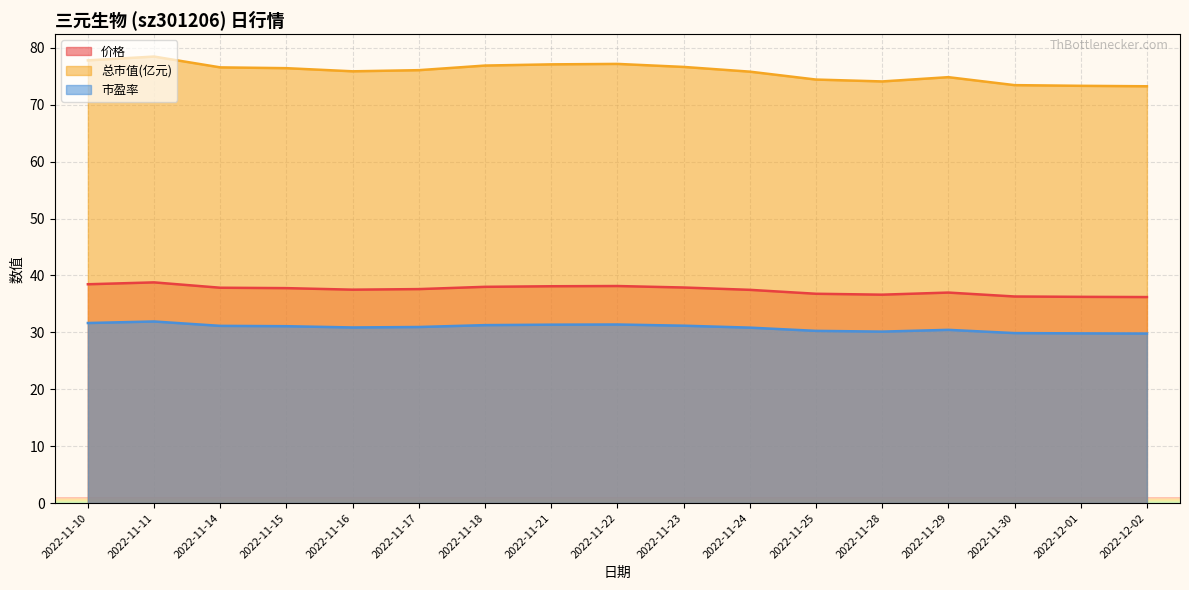

What are all the series names shown in the legend?

价格, 总市值(亿元), 市盈率